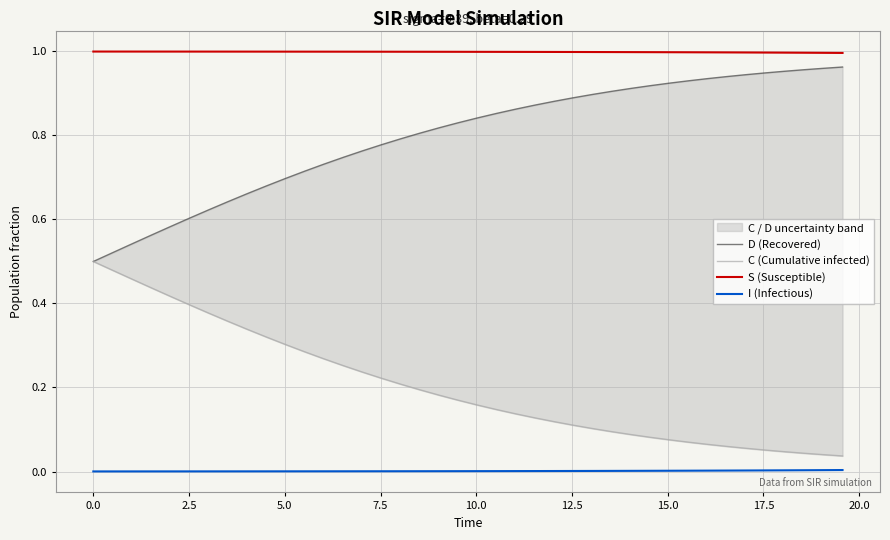

List the series in order of their overall mean, highest first.

S (Susceptible), D (Recovered), C (Cumulative infected), I (Infectious)